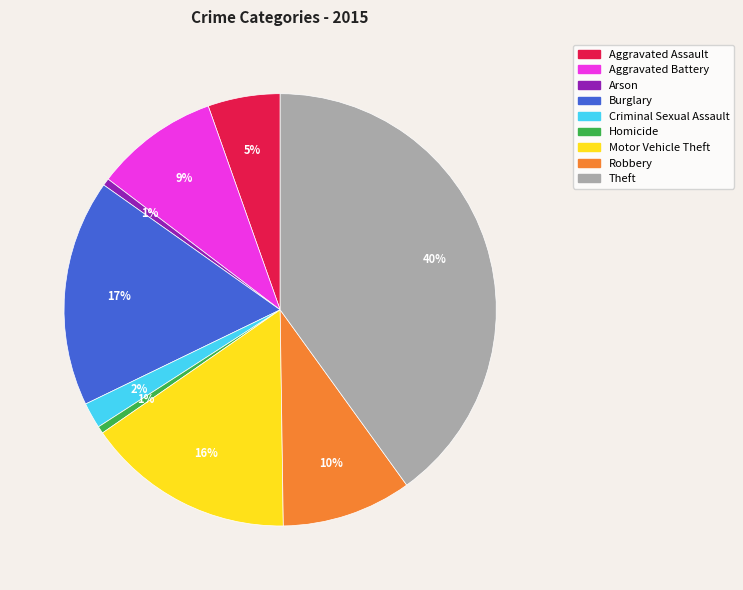

Is the sum of Homicide and Aggravated Battery greater than half?

No